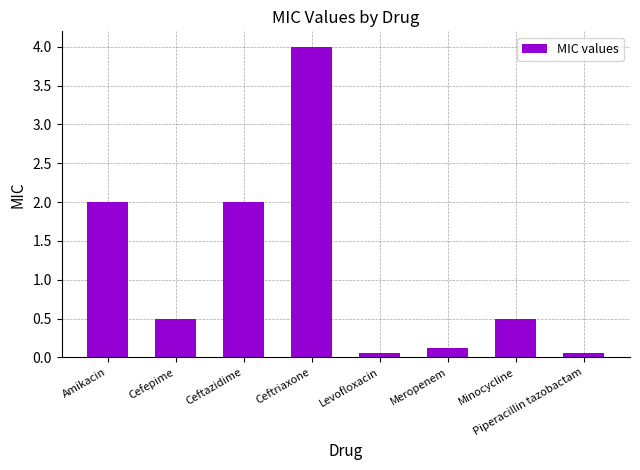

What is the approximate value at Cefepime?

0.5